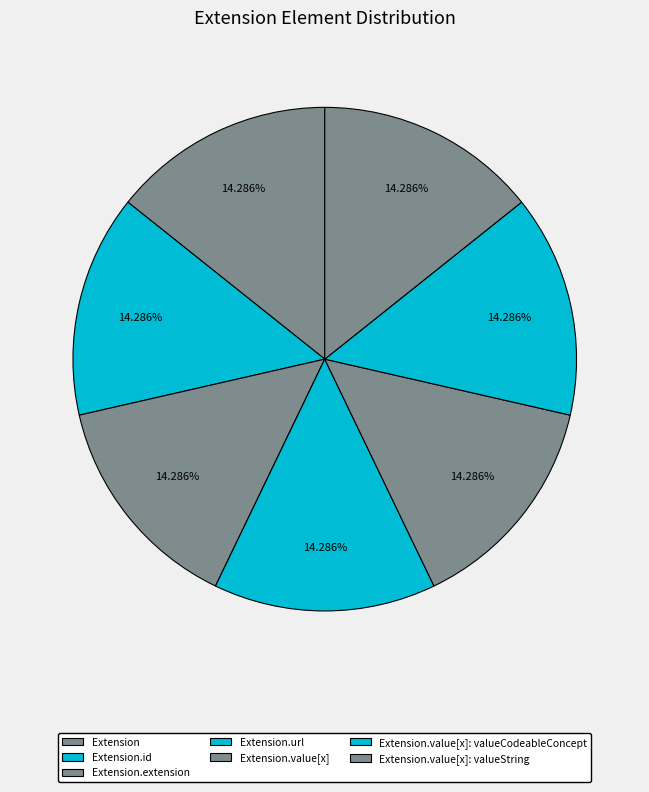

Rank the categories by value from highest to lowest.

Extension.url, Extension, Extension.id, Extension.extension, Extension.value[x], Extension.value[x]:valueCodeableConcept, Extension.value[x]:valueString